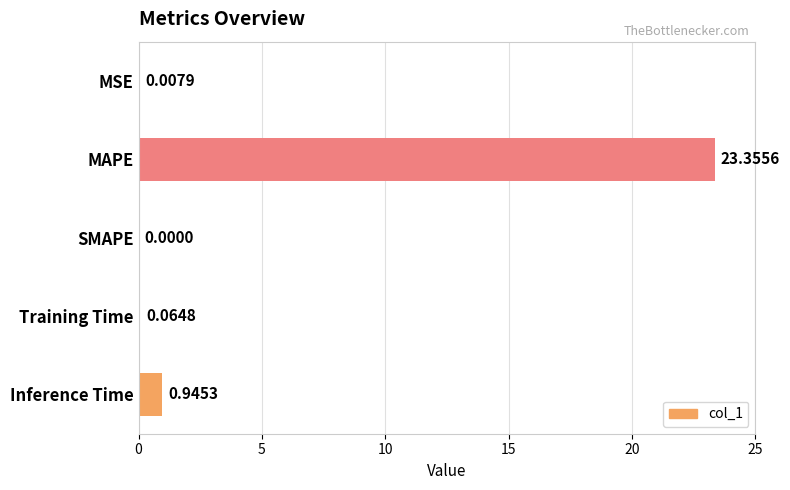

Which category has the highest value across all series?

MAPE